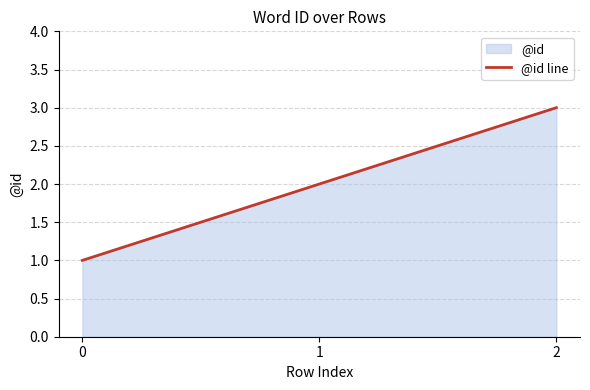

True or false: the data shows 5 at 2.

False